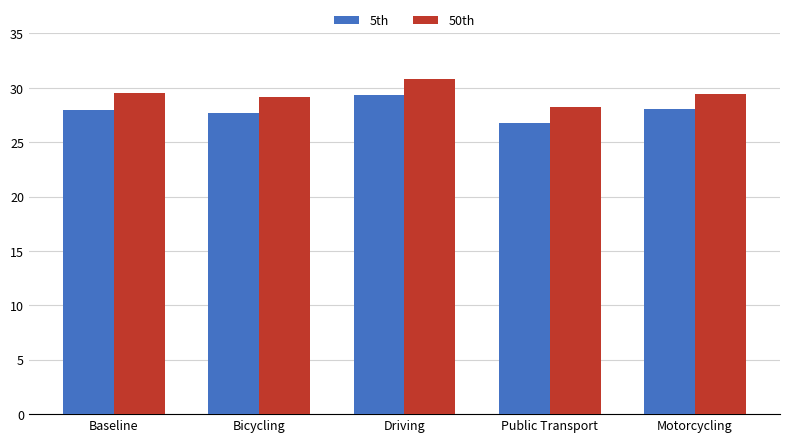

What is the sum of the 50th values at Baseline and Driving?

60.3